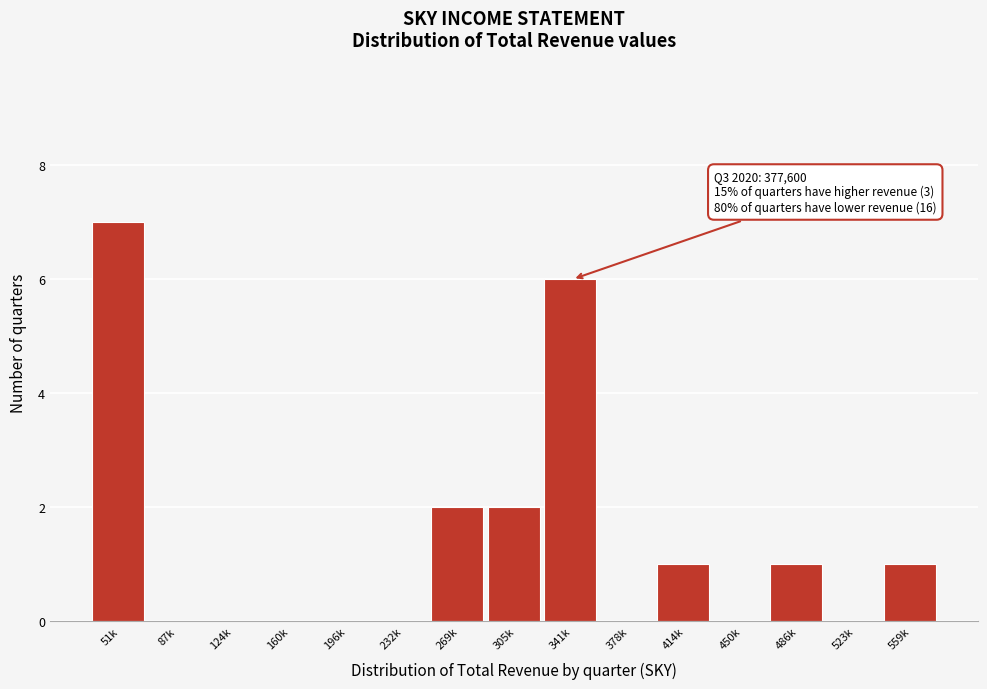

Reading left to right, list all the values displayed in this chart.

51k=7	87k=0	124k=0	160k=0	196k=0	232k=0	269k=2	305k=2	341k=6	378k=0	414k=1	450k=0	486k=1	523k=0	559k=1